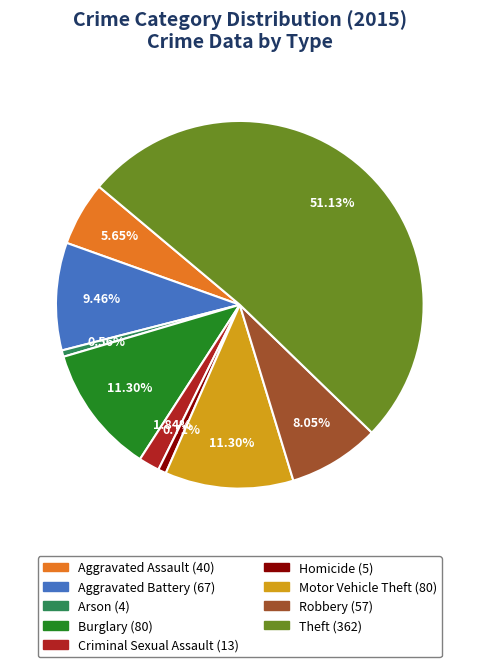

Is there a majority slice in this chart?

Yes